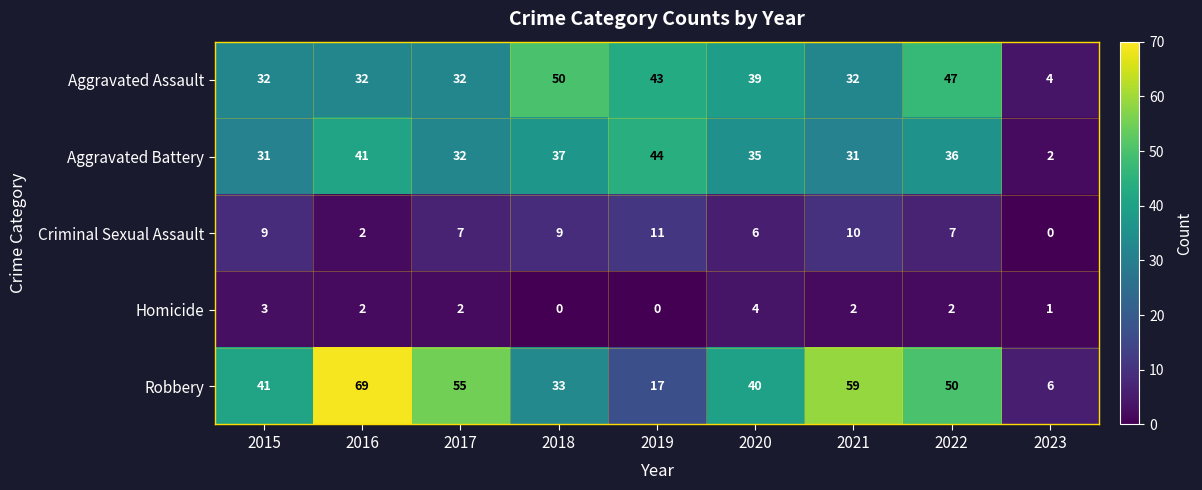

Rank the series at 2015 from highest to lowest value.

Robbery, Aggravated Assault, Aggravated Battery, Criminal Sexual Assault, Homicide